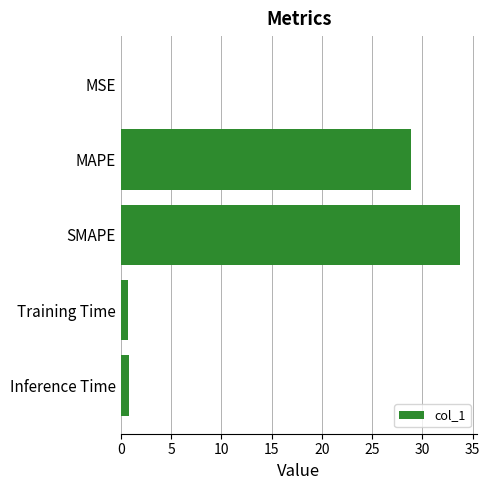

What is the sum of all values?

64.1